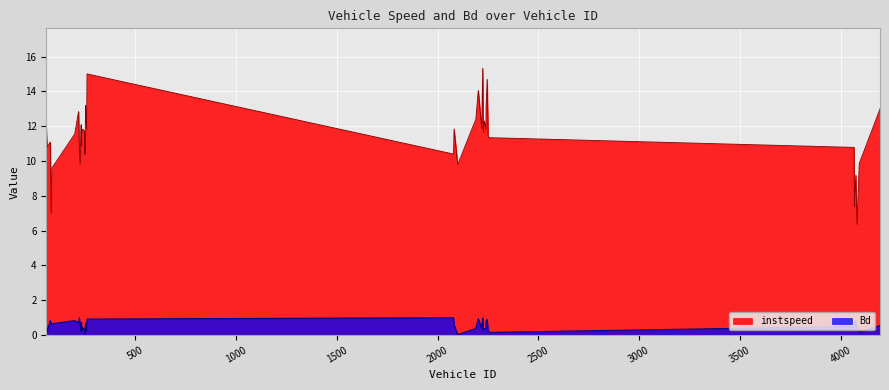

Which series has the largest total across all categories?

instspeed